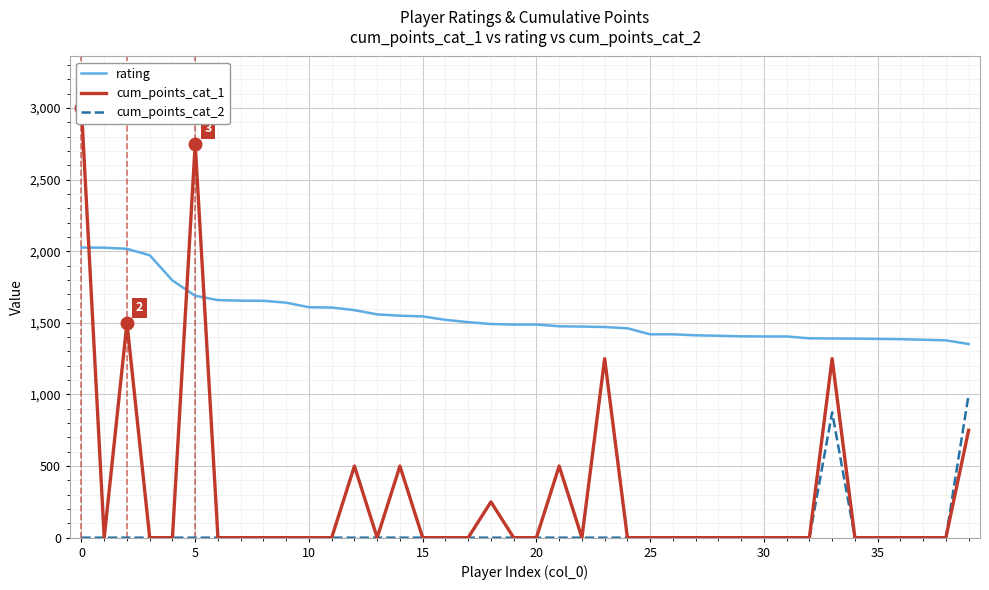

True or false: rating and cum_points_cat_2 intersect in this chart.

False